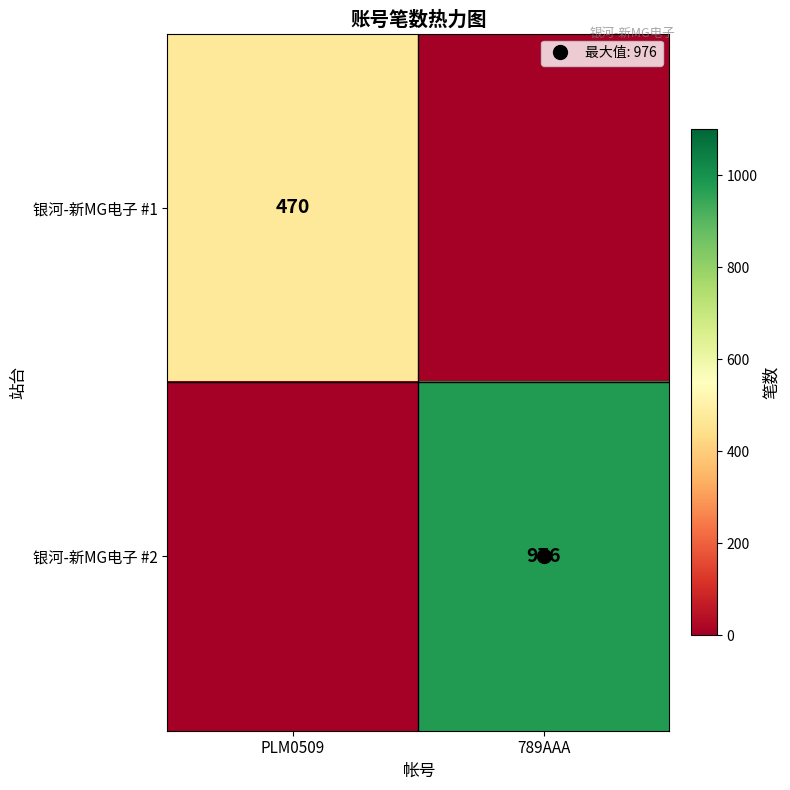

What is the difference between the maximum and minimum values in the 银河-新MG电子 #1 series?

470